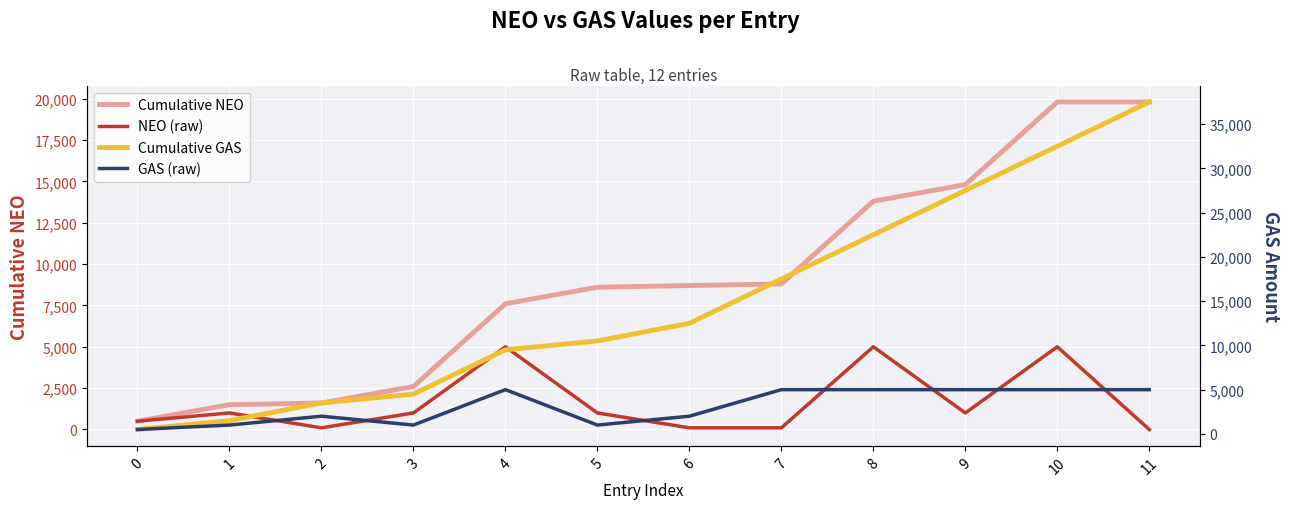

Which category has the highest value across all series?

11